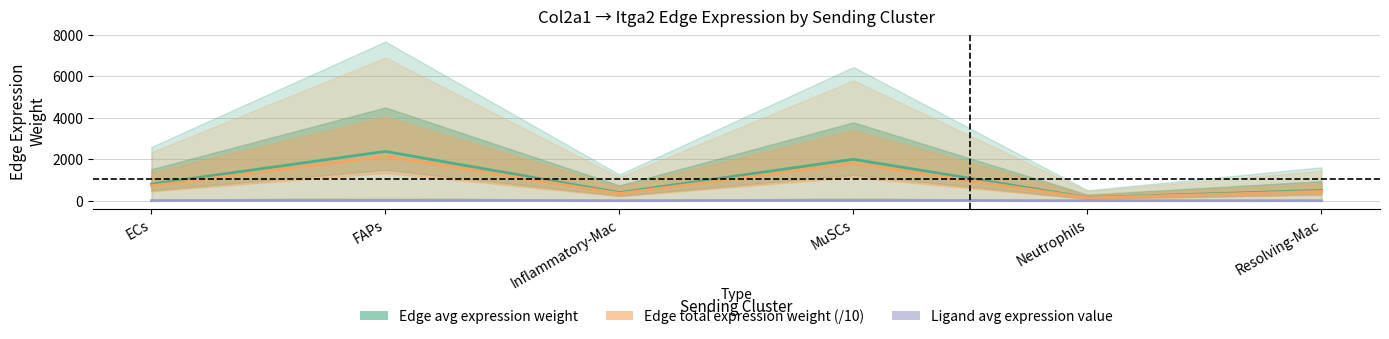

What is the value of the Edge avg expression weight point at the 1st from the left?

804.0